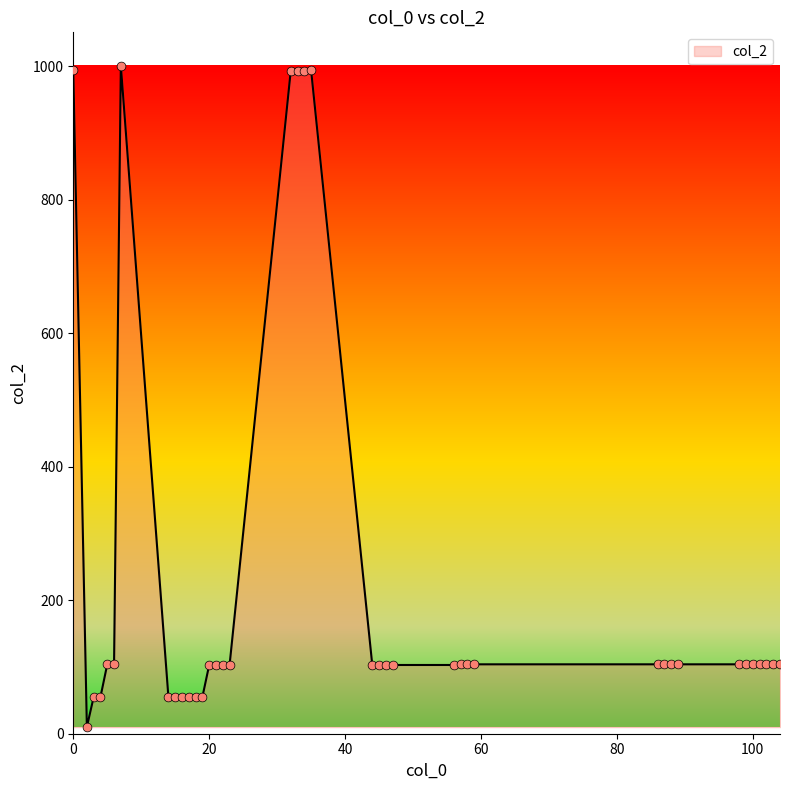

What is the difference between the maximum and minimum values?

991